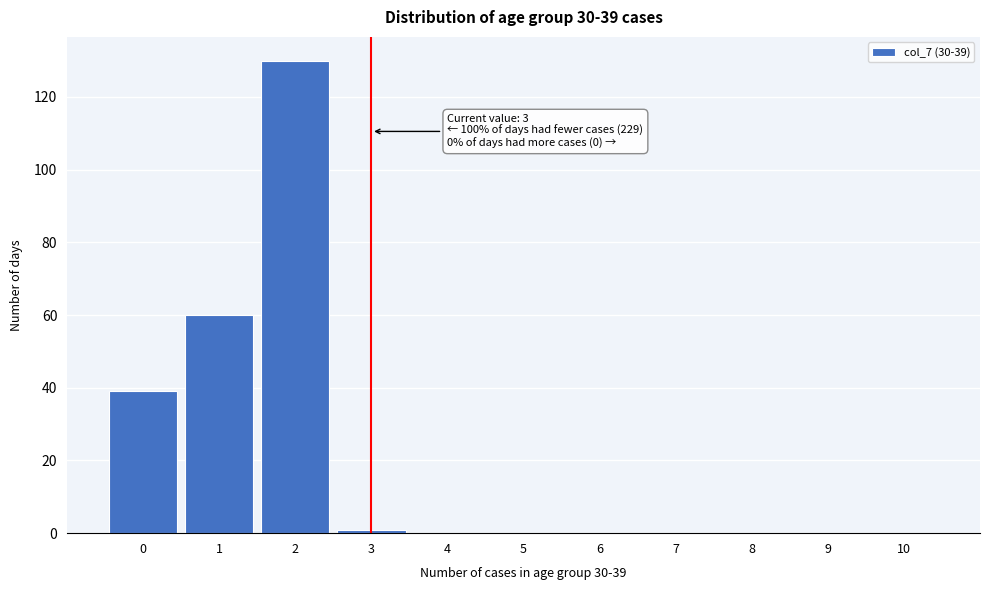

What is the sum of all values?

230